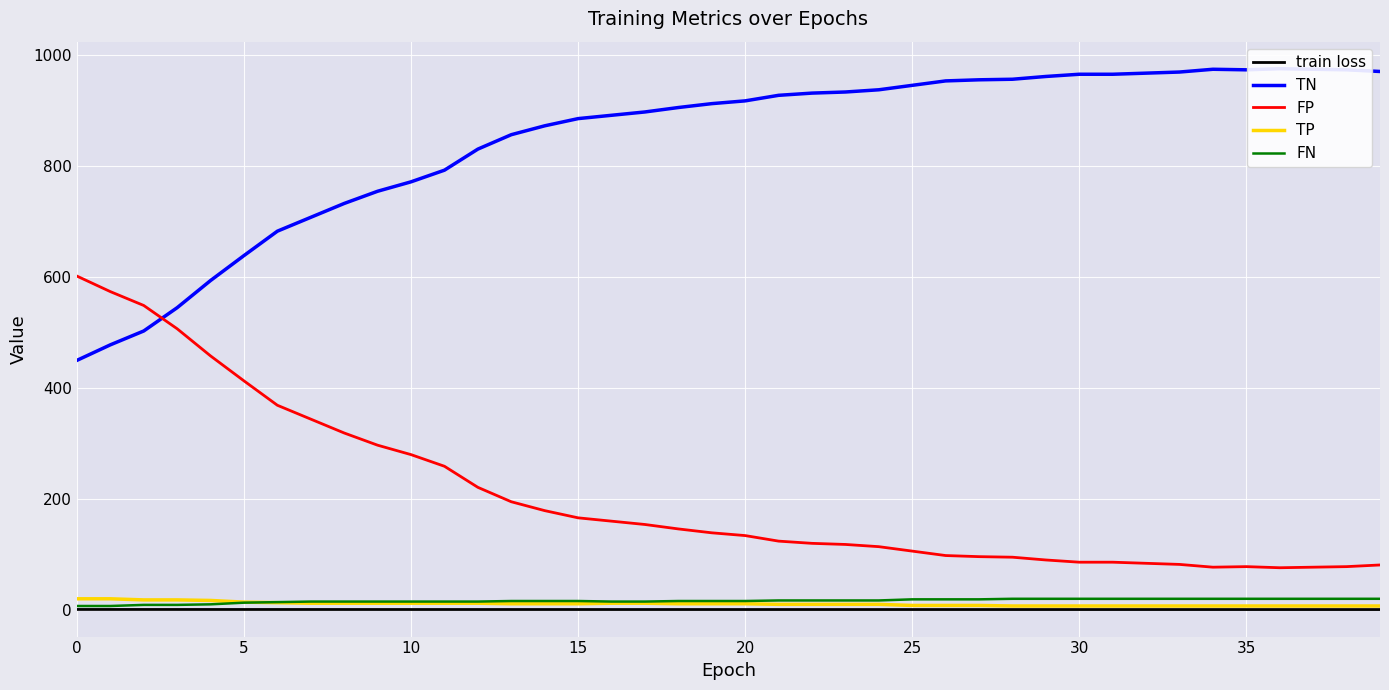

What is the sum of all train loss values?

26.4